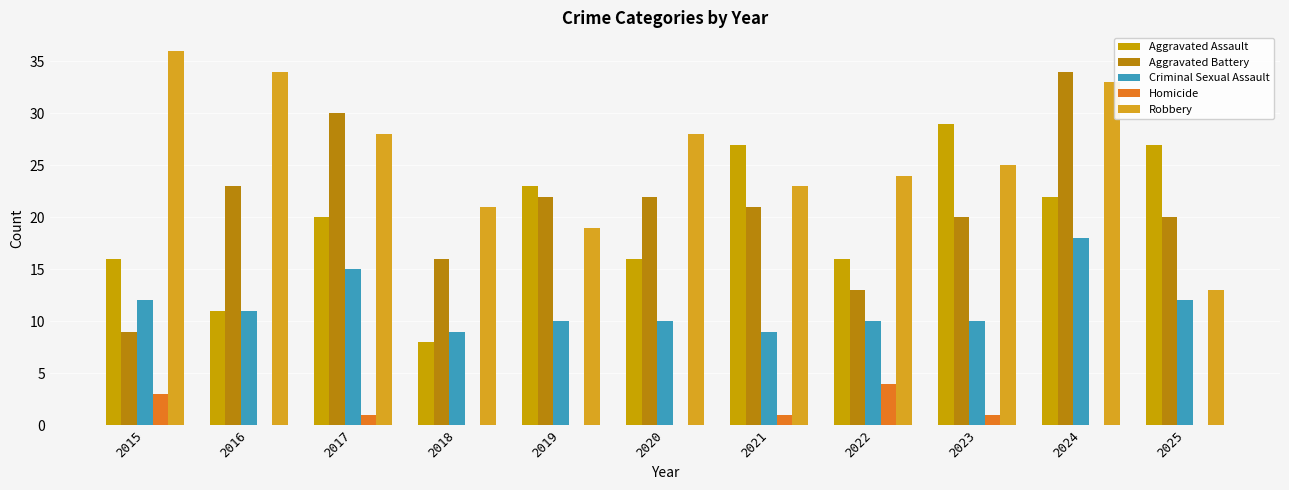

Which series changed the most between 2024 and 2025?

Robbery